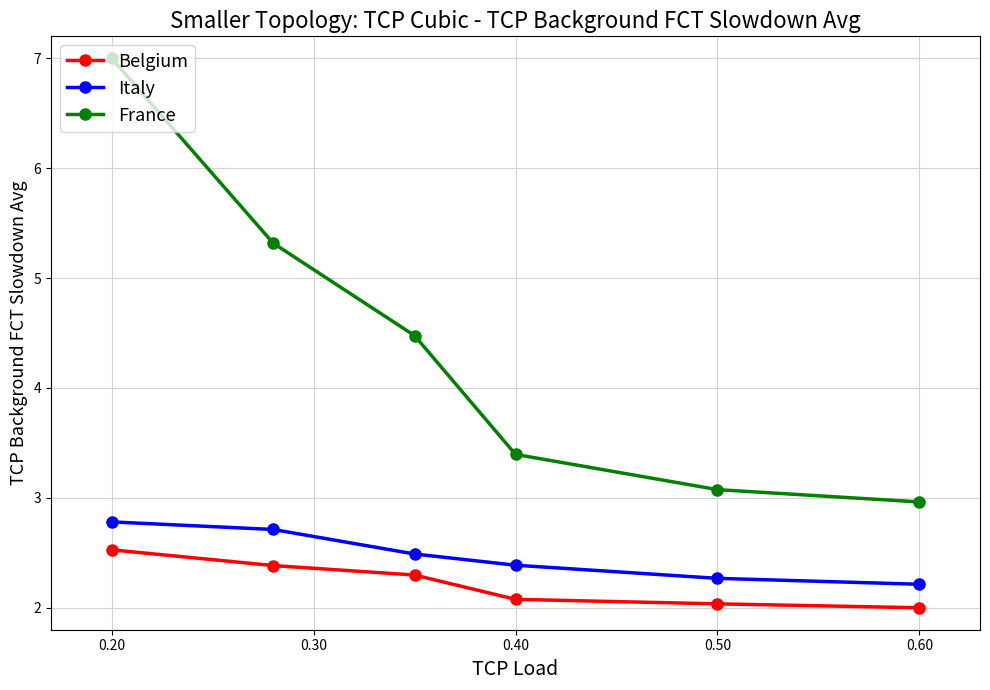

What is the average value of the Belgium series?

2.2